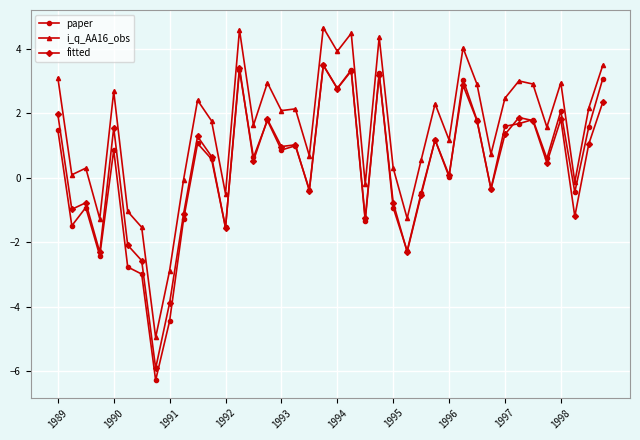

Which series has the widest spread of values?

paper